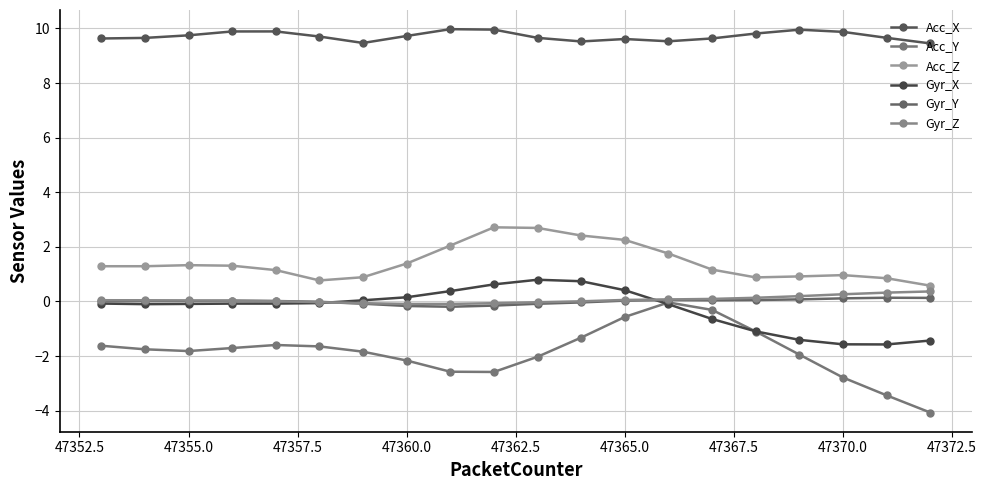

At how many categories does at least one series exceed 2?

20